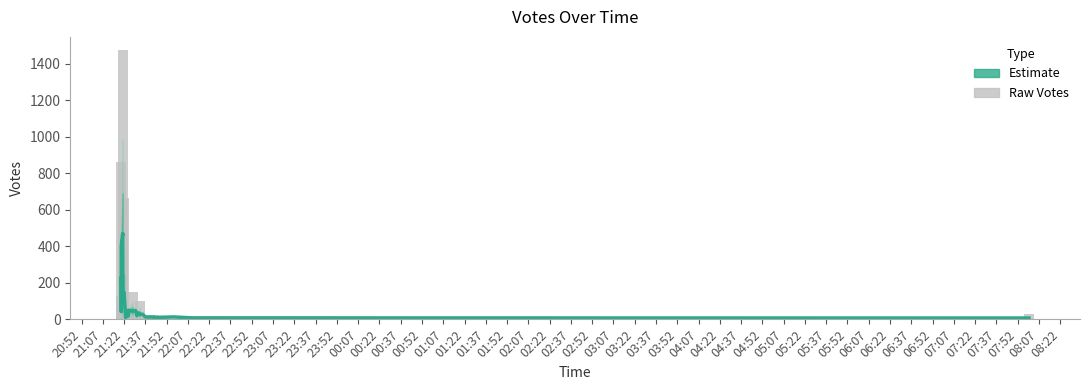

What is the difference between the Raw Votes values at 21:22 and 22:07?

27.0